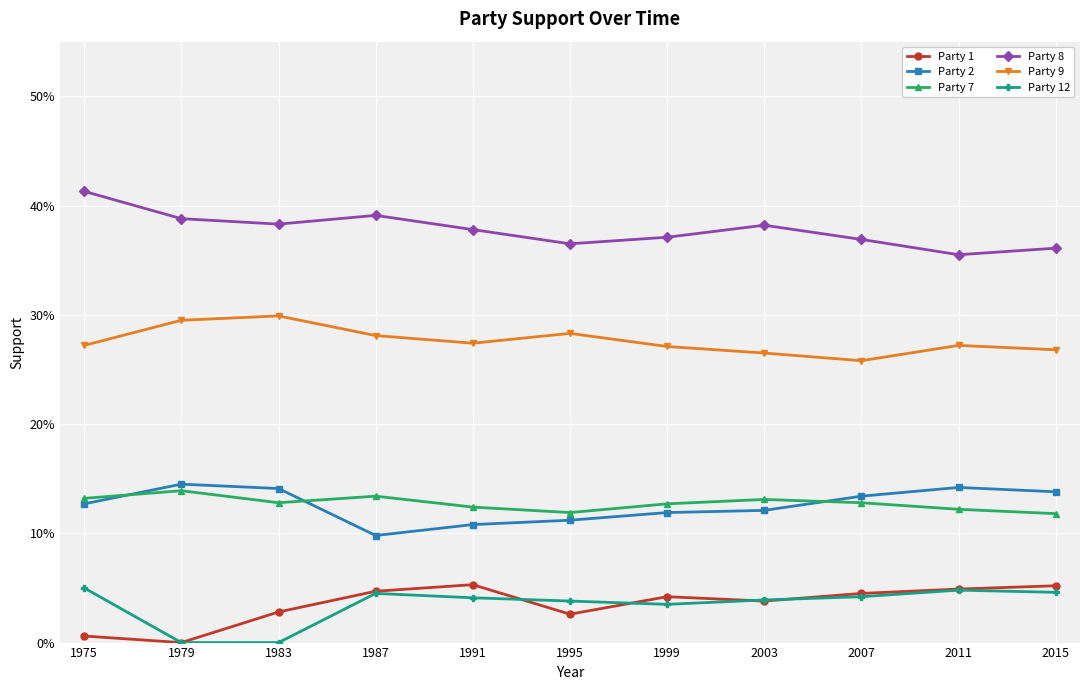

True or false: Party 8 and Party 9 cross at least once.

False